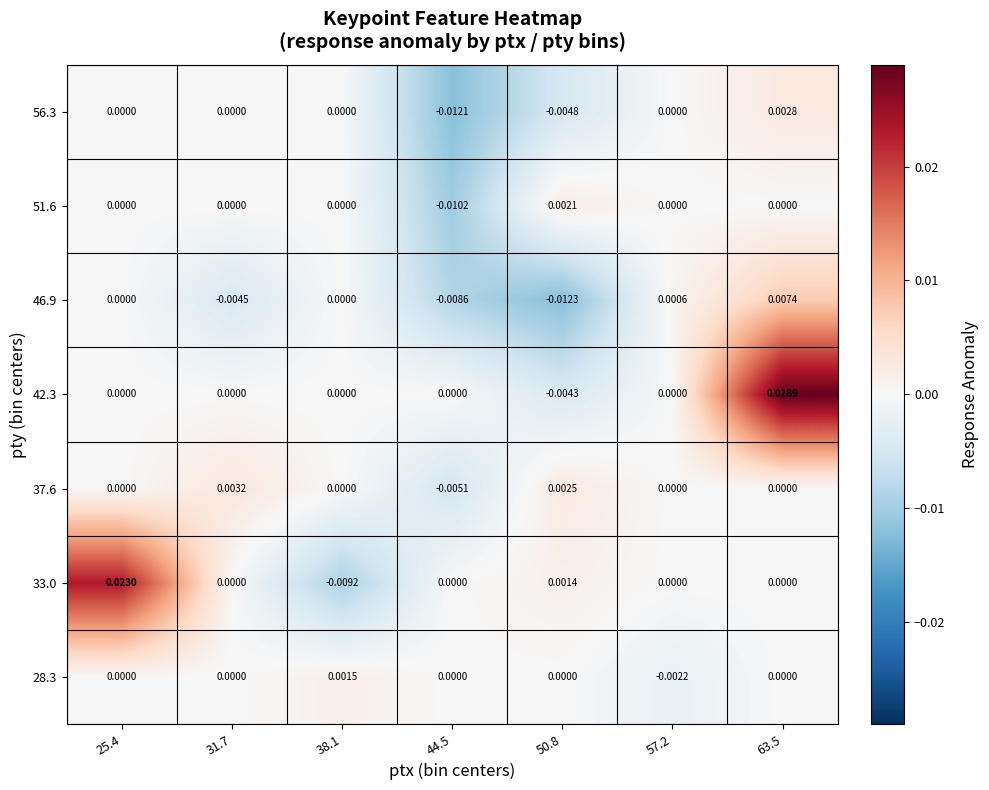

At which category does the chart reach its minimum across all series?

50.8